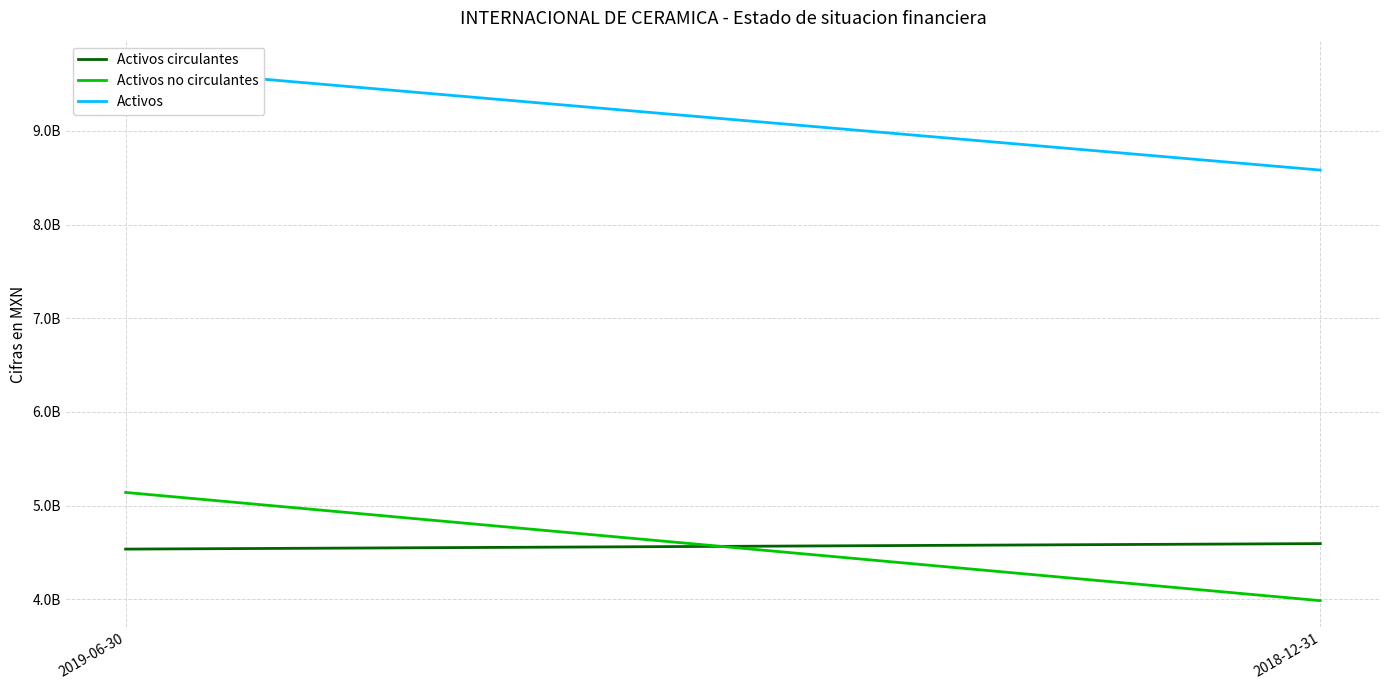

What is the value of the Activos circulantes point at the 2nd from the left?

4595272000